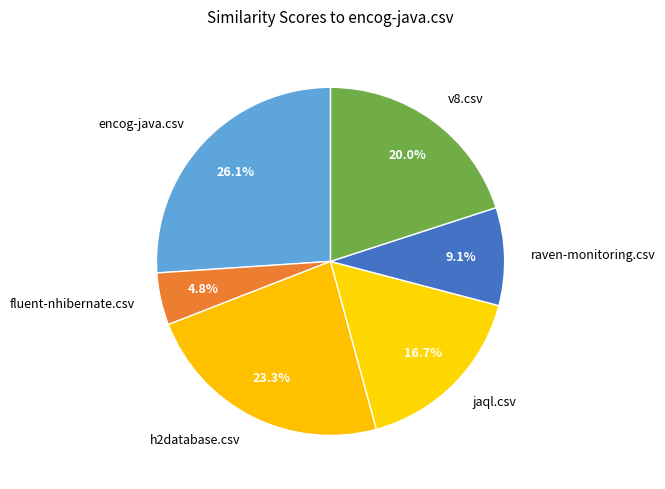

What is the largest slice in the pie chart?

encog-java.csv